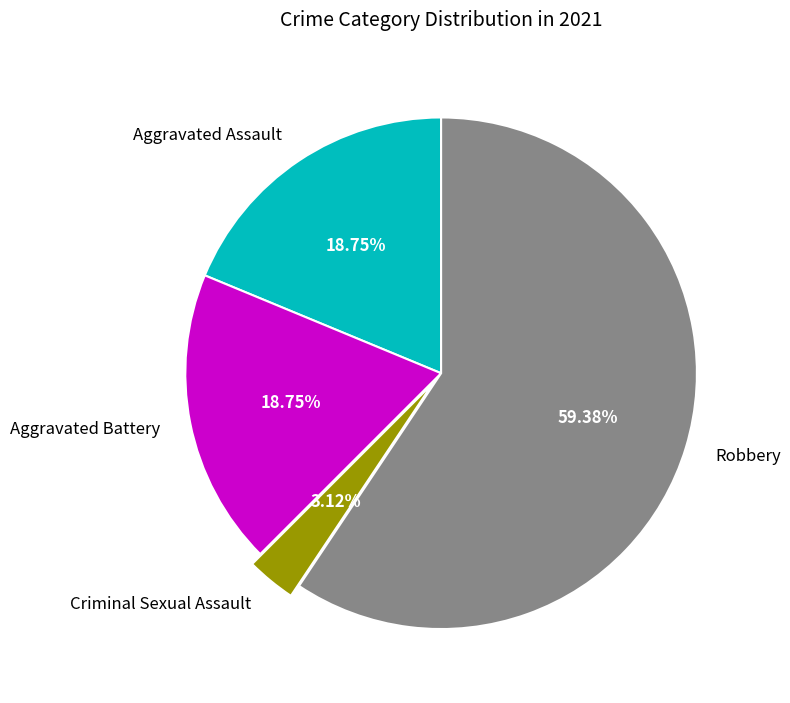

Do Criminal Sexual Assault and Aggravated Battery together represent more than half of the pie?

No